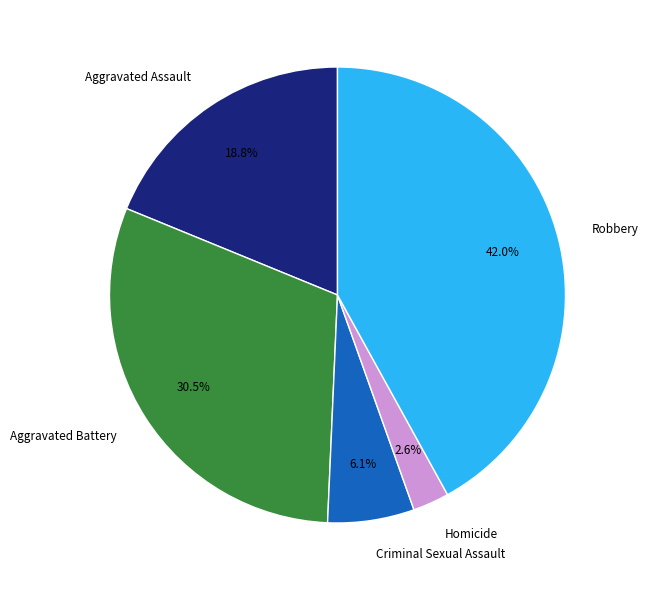

To the nearest percent, what is the average slice percentage?

20%